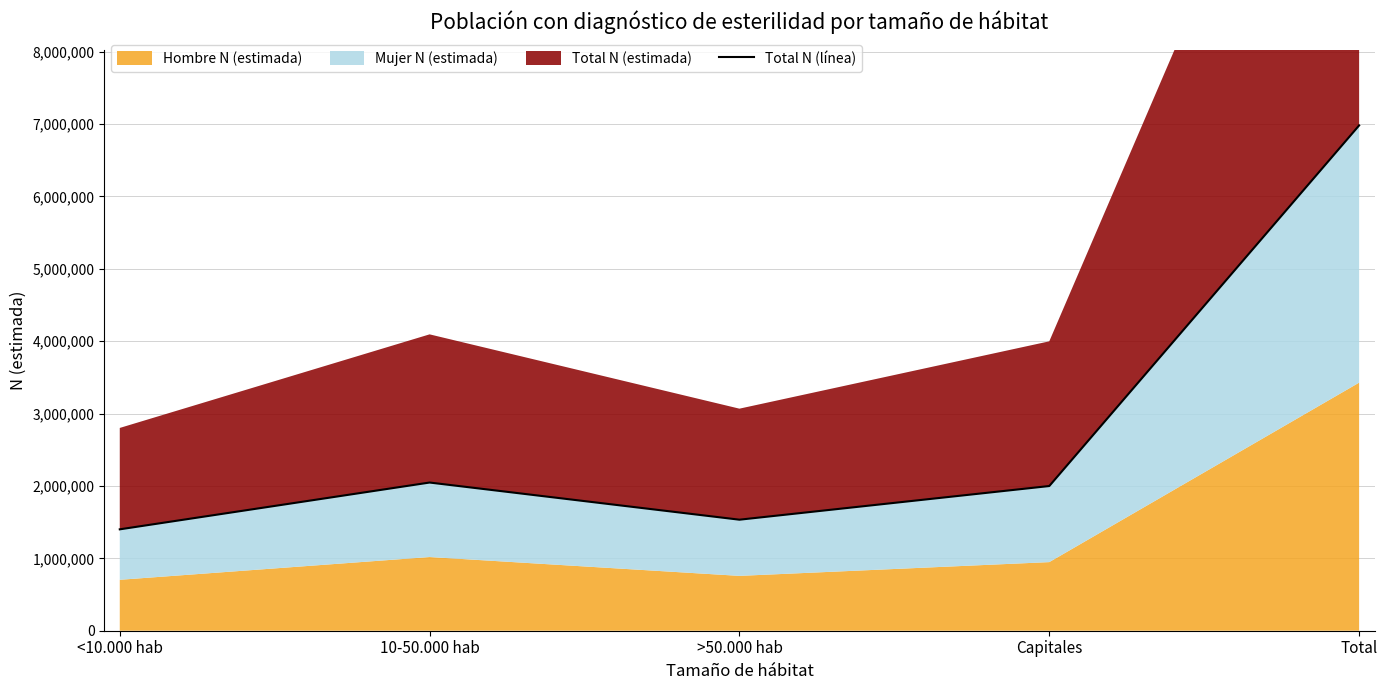

Reading right to left, what are all the values shown in this chart?

6979805	1998677	1533689	2046921	1400519